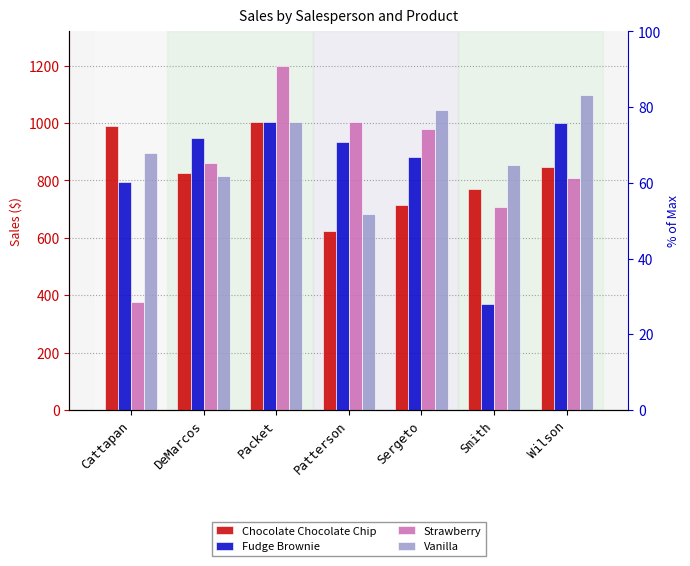

The Chocolate Chocolate Chip series shows 279.7 at Sergeto. True or false?

False